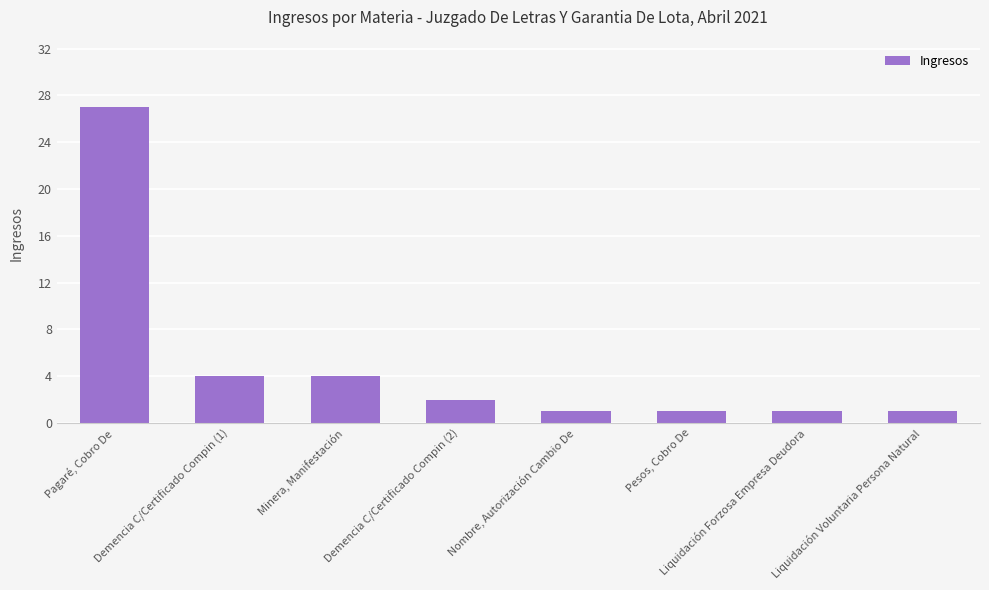

What is the average value?

5